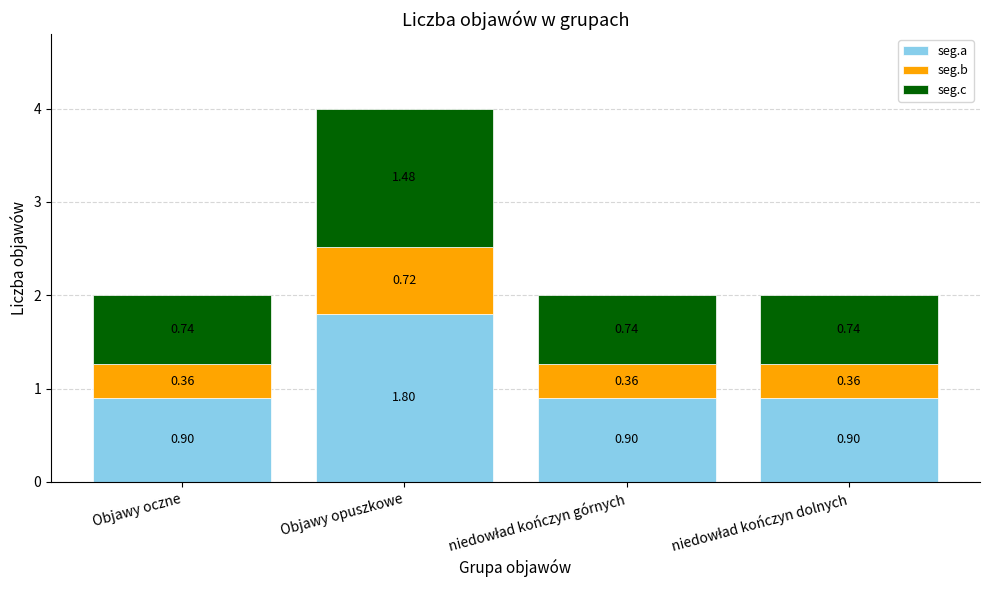

What is the difference between the seg.a values at Objawy opuszkowe and Objawy oczne?

0.9